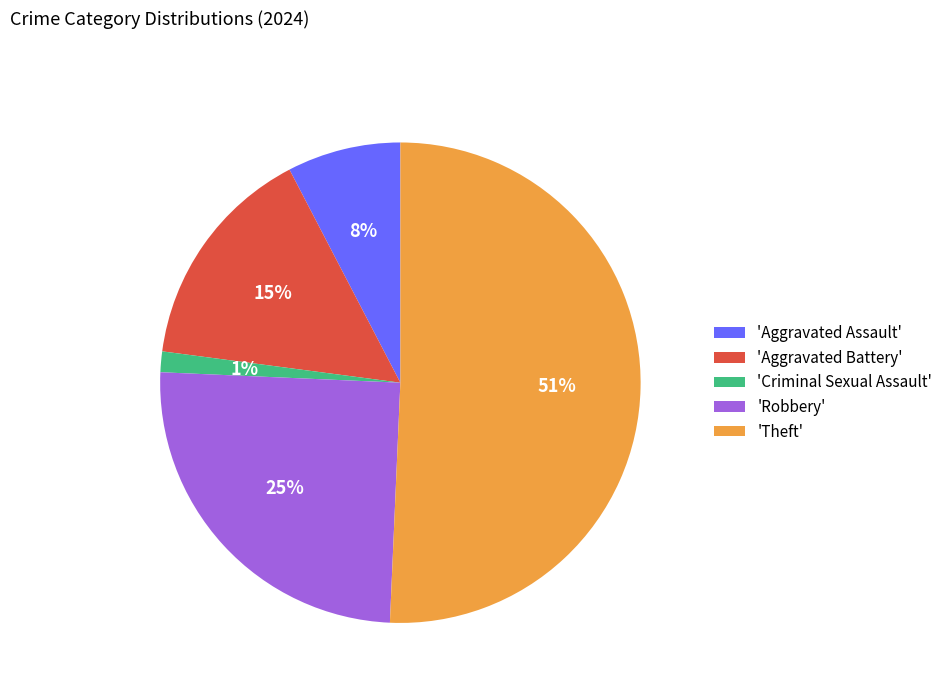

Which category has the smallest portion of the pie?

'Criminal Sexual Assault'